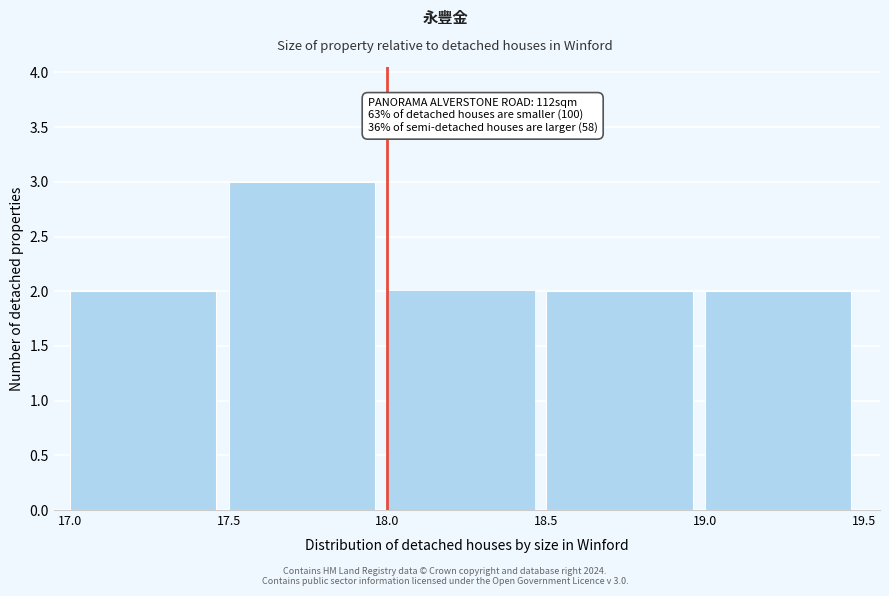

Which range on the x-axis has the tallest bar?

17.5 to 18.0